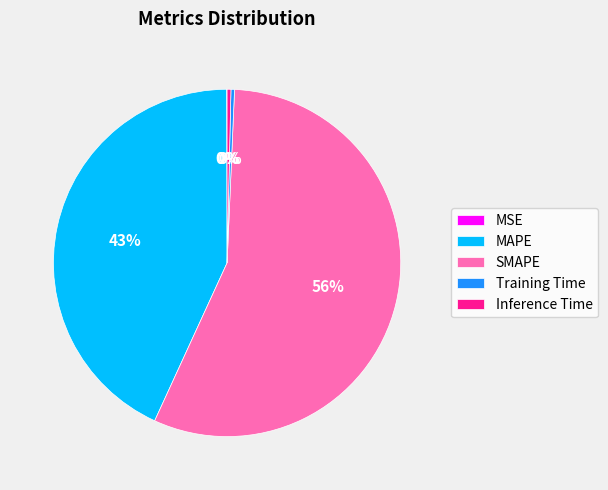

Which category accounts for the majority?

SMAPE